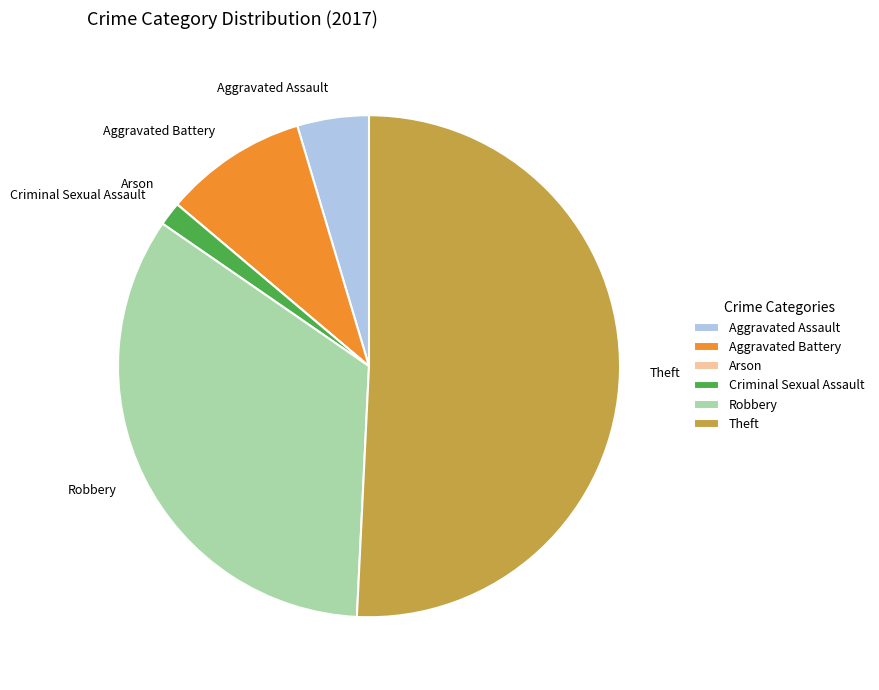

Do Robbery and Aggravated Battery together represent more than half of the pie?

No